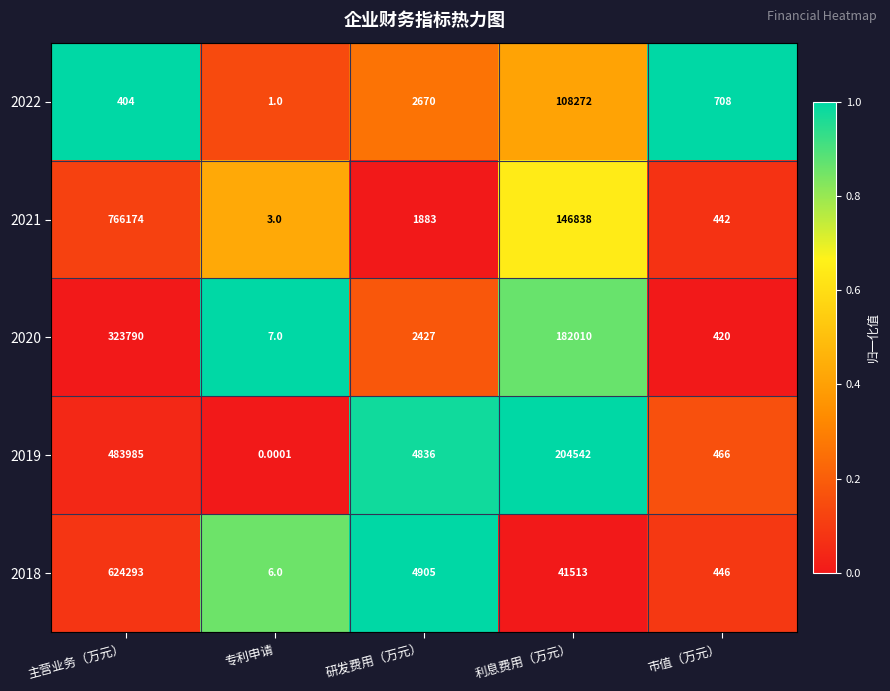

Which series has the widest spread of values?

2021